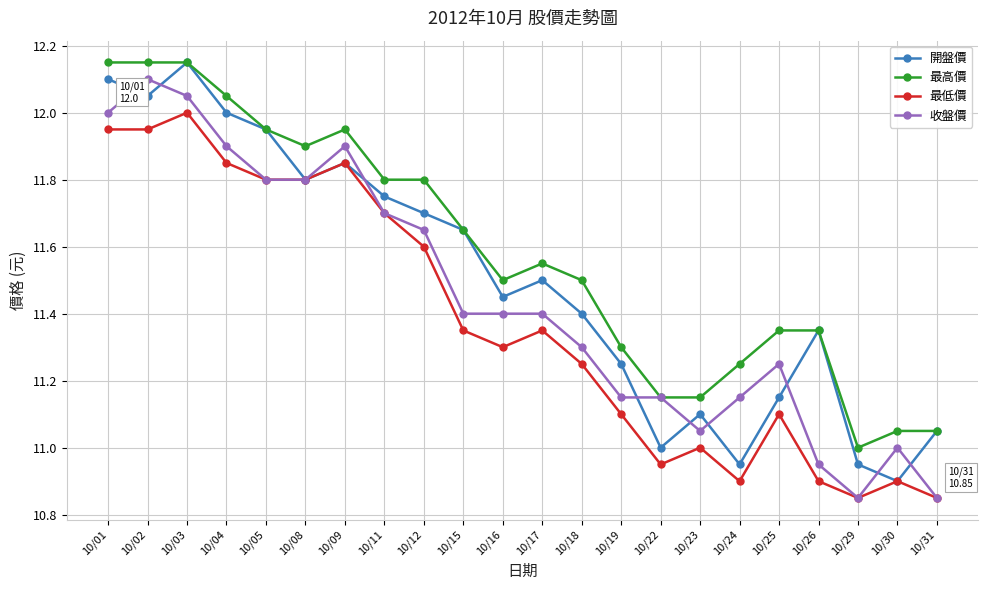

Where is the first local minimum for 開盤價?

10/02